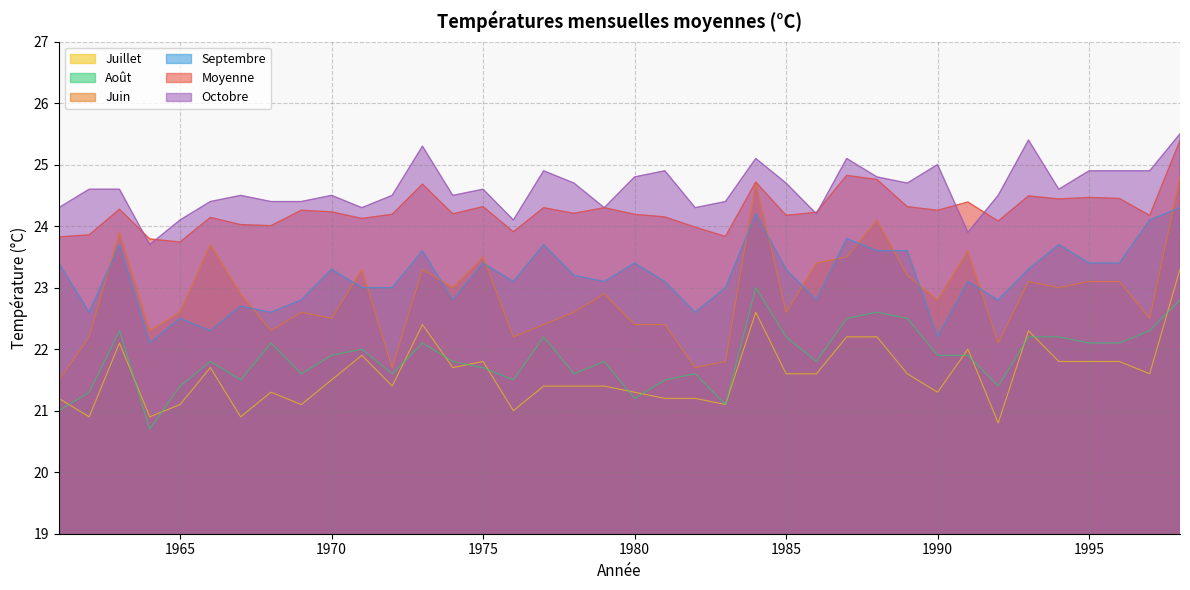

What is the highest value of the Juillet series?

23.3